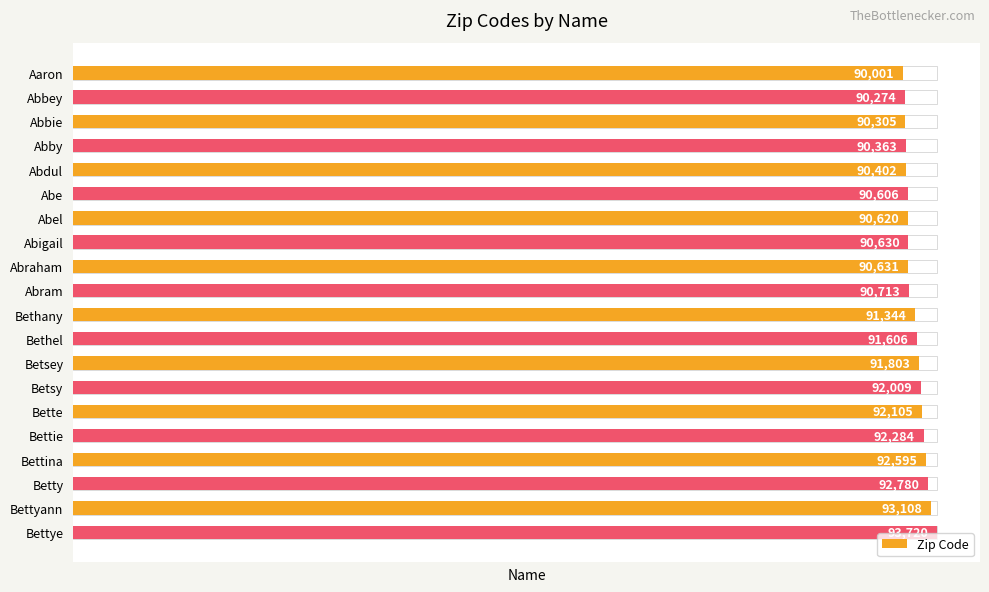

List the labels in order of value, largest first.

Bettye, Bettyann, Betty, Bettina, Bettie, Bette, Betsy, Betsey, Bethel, Bethany, Abram, Abraham, Abigail, Abel, Abe, Abdul, Abby, Abbie, Abbey, Aaron